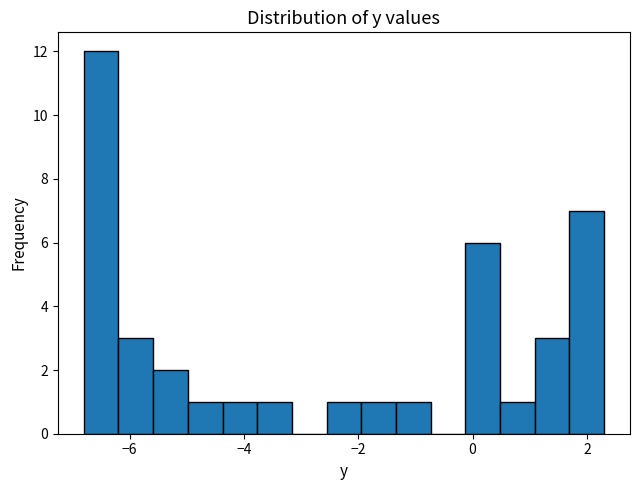

Read against the x-axis, roughly where is the centre of the tallest bar?

-6.4